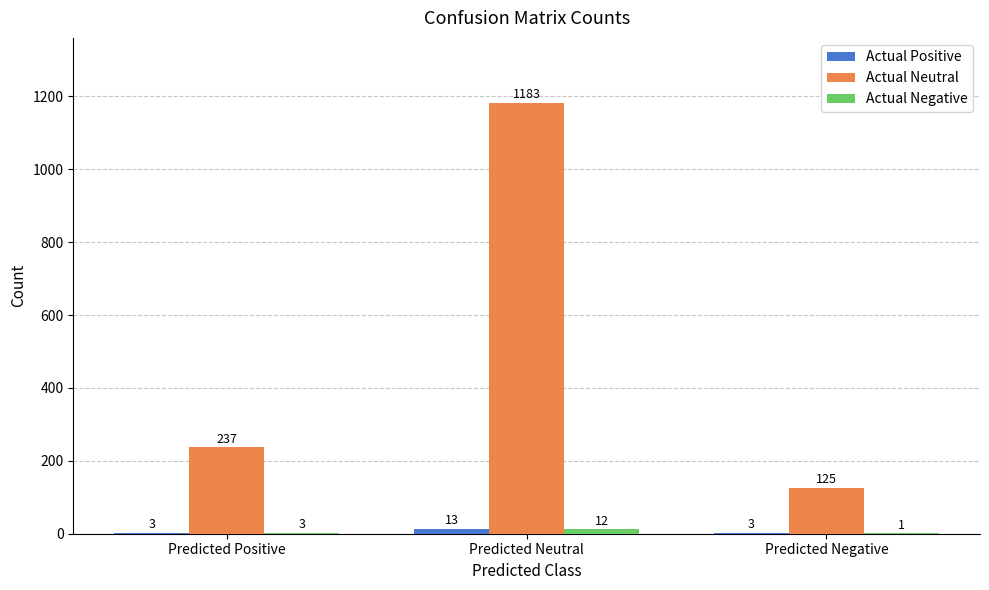

The value of Actual Neutral at Predicted Neutral is 1183. True or false?

True